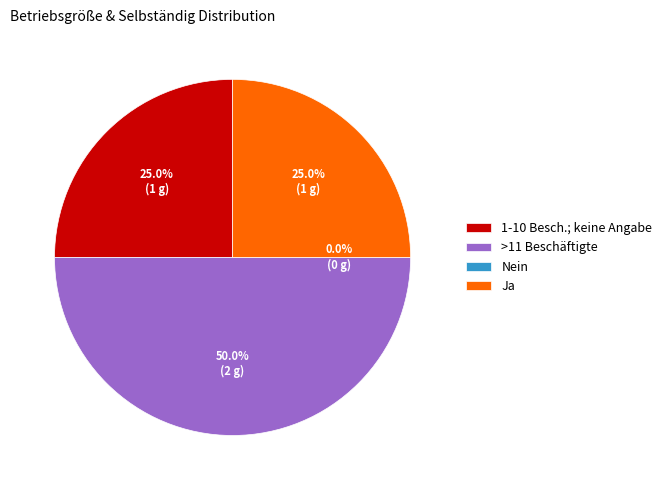

What is the total percentage of Ja and >11 Beschäftigte?

75.0%